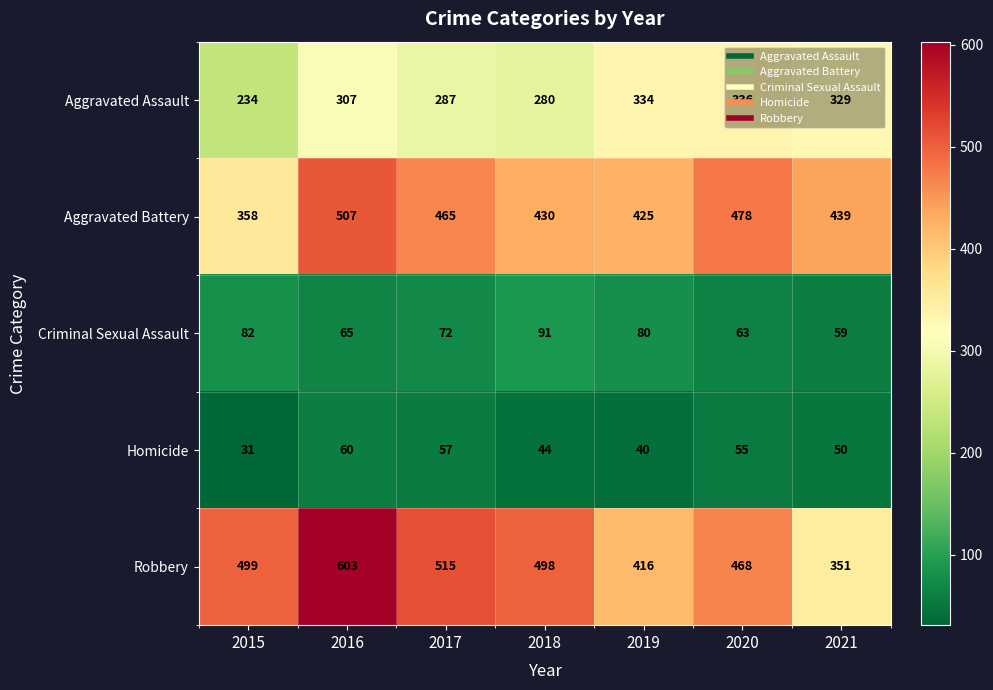

Rank the series by their maximum value, from highest to lowest.

Robbery, Aggravated Battery, Aggravated Assault, Criminal Sexual Assault, Homicide